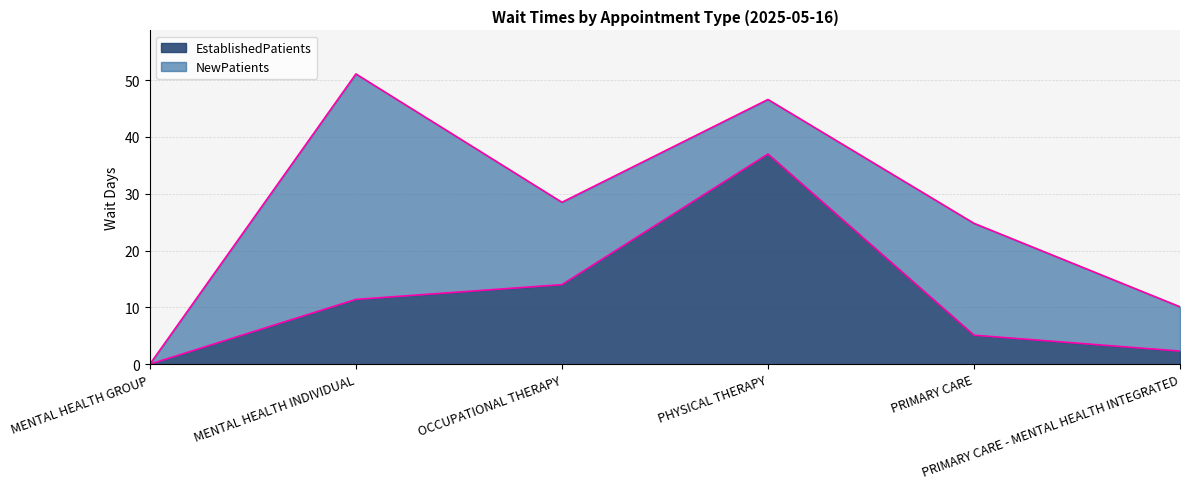

What is the difference between the maximum and minimum values in the NewPatients series?

51.1